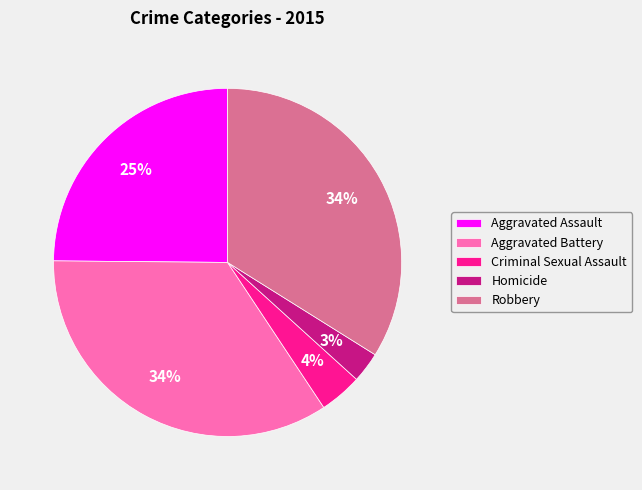

The Aggravated Battery slice represents 34% of the pie. True or false?

True